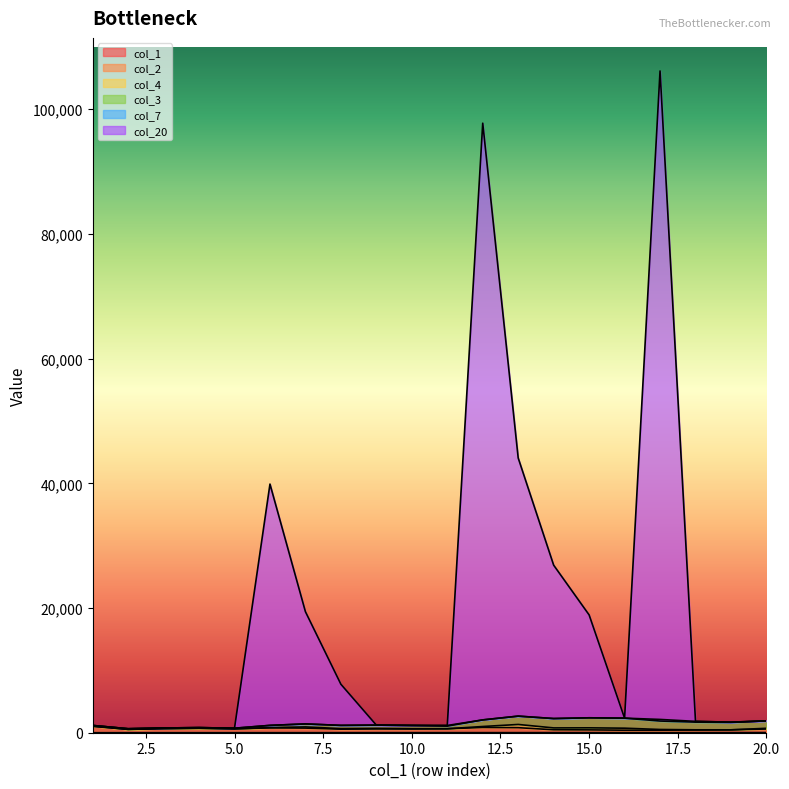

What is the minimum value shown in the chart?

1